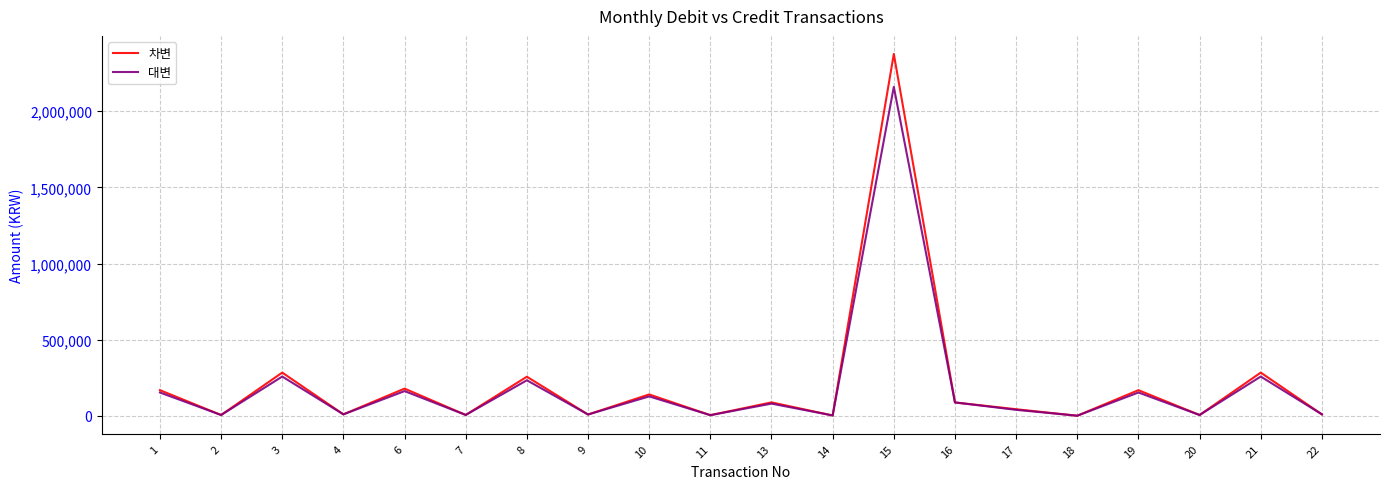

At which category does 차변 reach its first local valley?

2